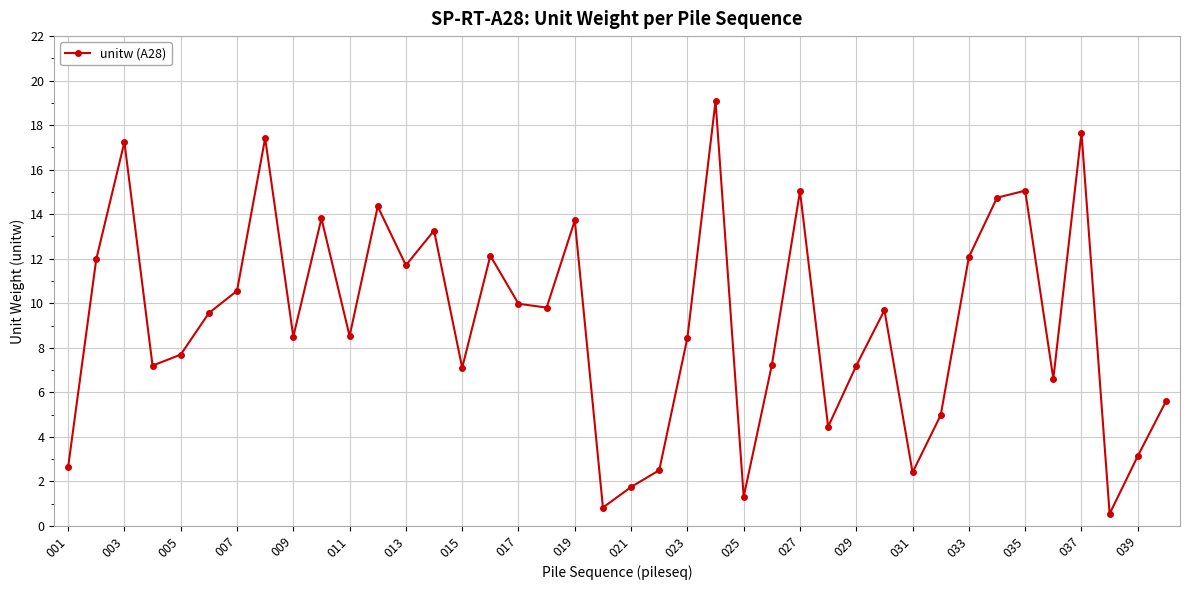

How many data points are above 9?

20